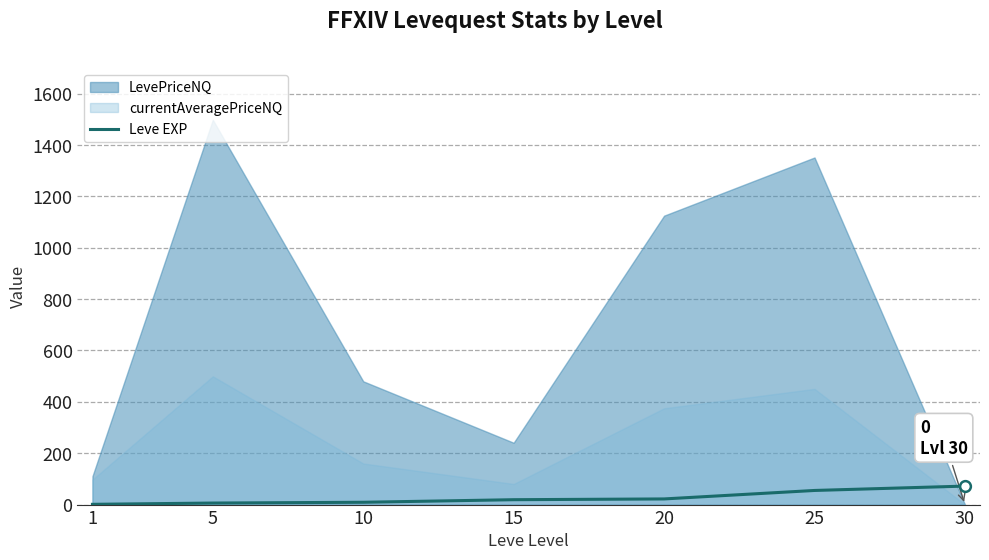

Between 25 and 1, which is larger?

25